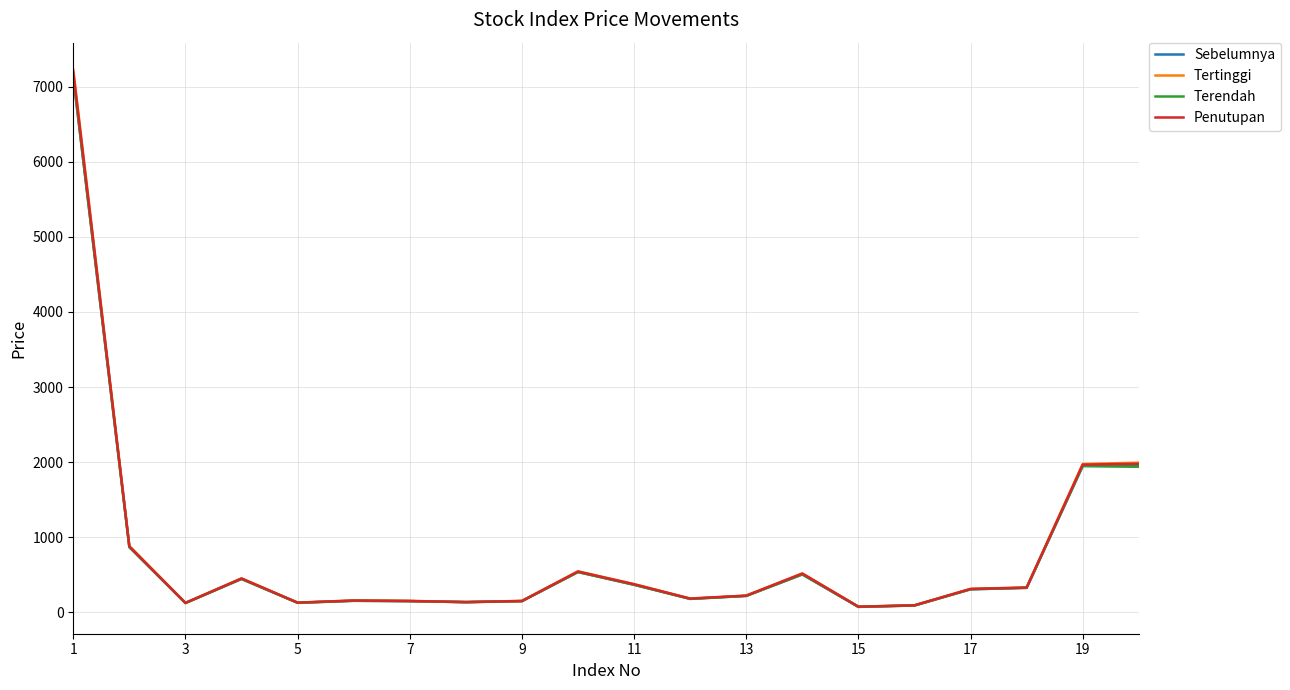

Which series has the largest range (max minus min)?

Tertinggi